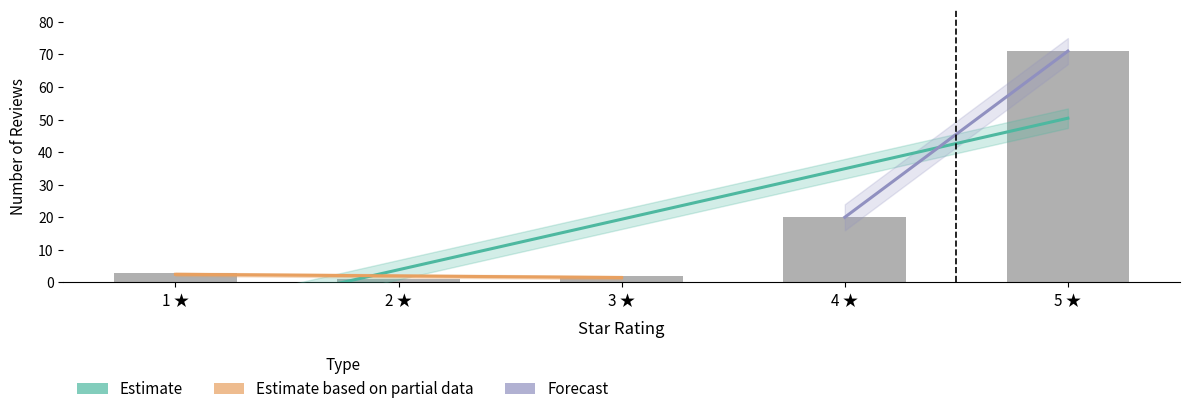

What is the sum of all values?

97